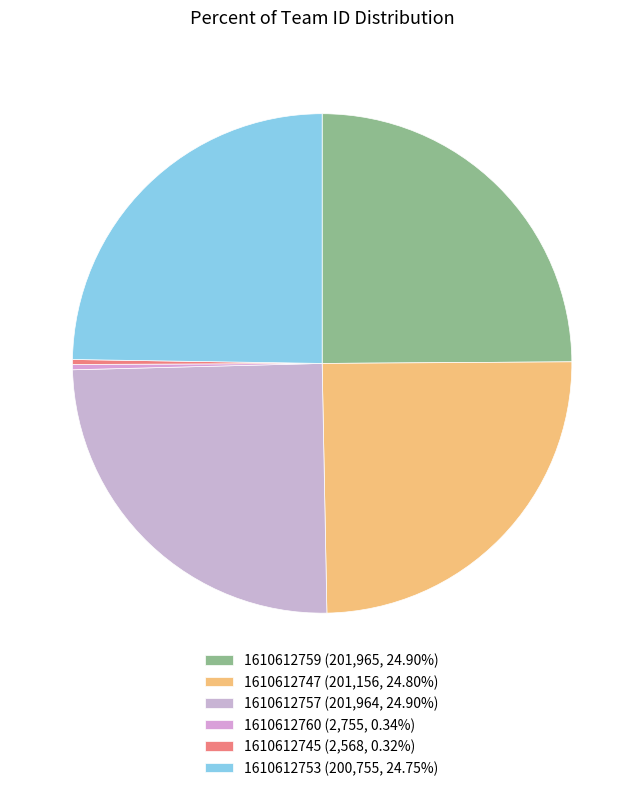

Is the sum of 1610612757 and 1610612753 greater than half?

No